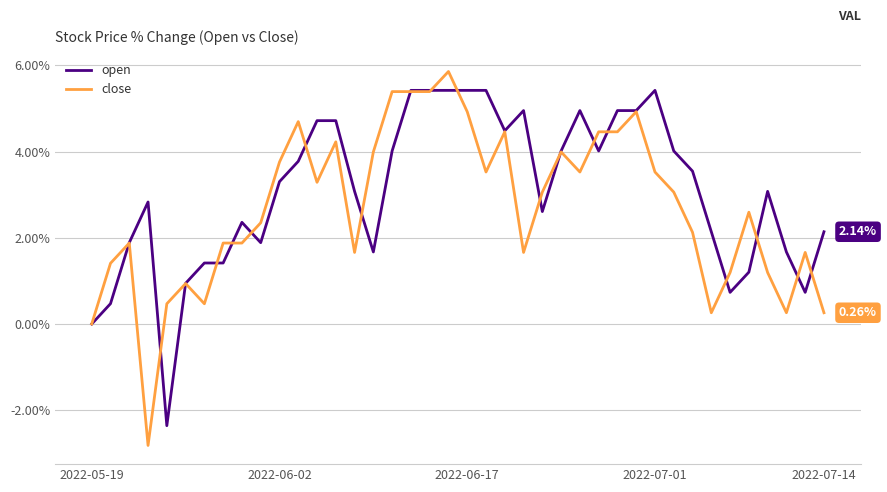

Which series has the largest total across all categories?

open